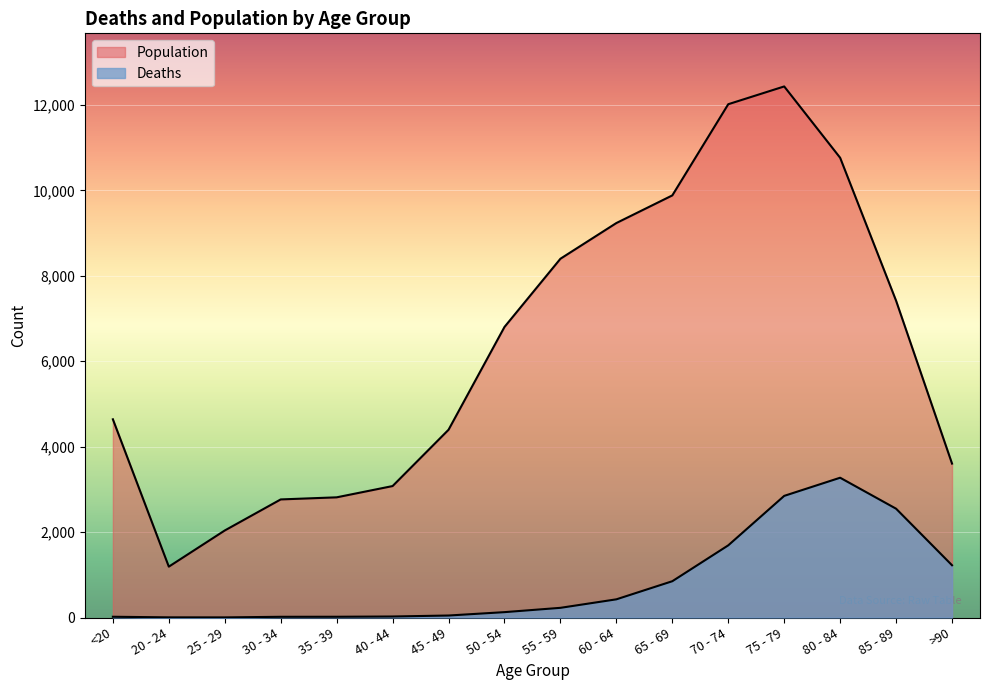

True or false: Population and Deaths cross at least once.

False